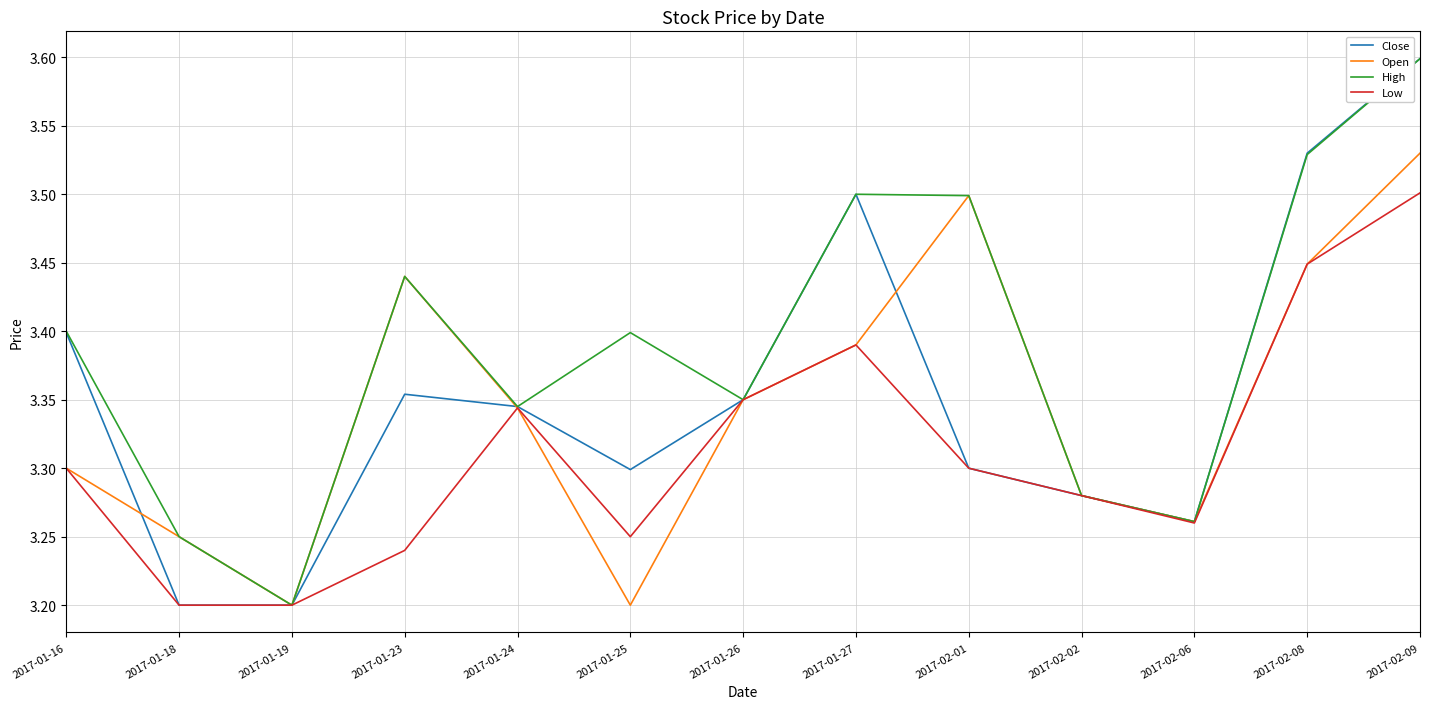

At which label does High reach its peak?

2017-02-09